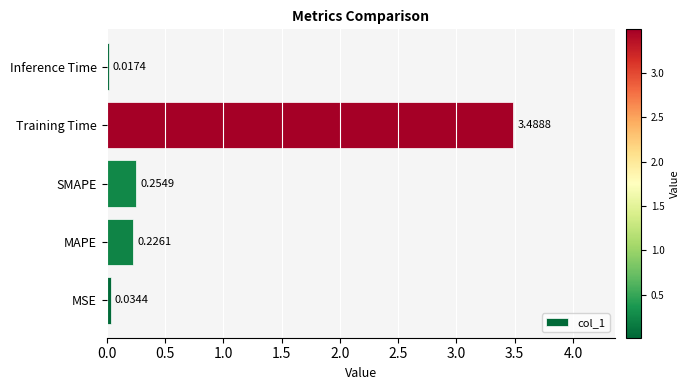

List the labels in order of value, smallest first.

Inference Time, MSE, MAPE, SMAPE, Training Time